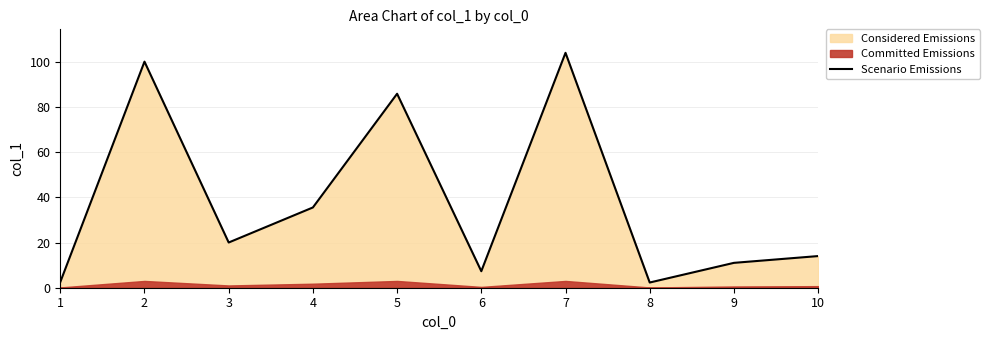

List the labels in order of value, smallest first.

8, 1, 6, 9, 10, 3, 4, 5, 2, 7